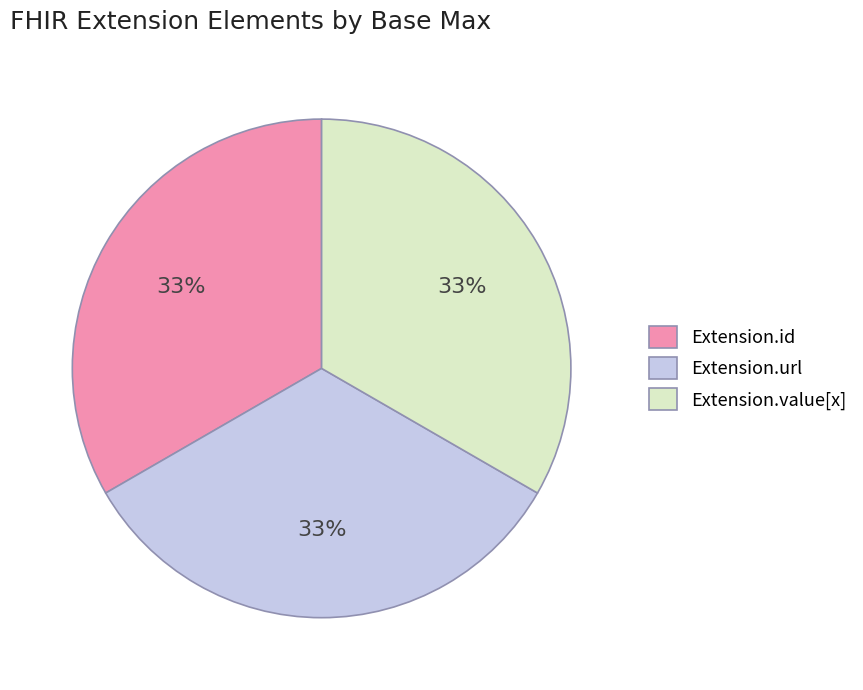

Do Extension.value[x] and Extension.id together represent more than half of the pie?

Yes